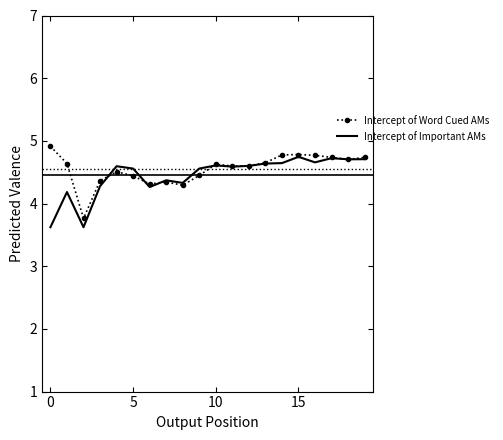

True or false: Intercept of Word Cued AMs has more than 1 points higher than both neighbors.

True